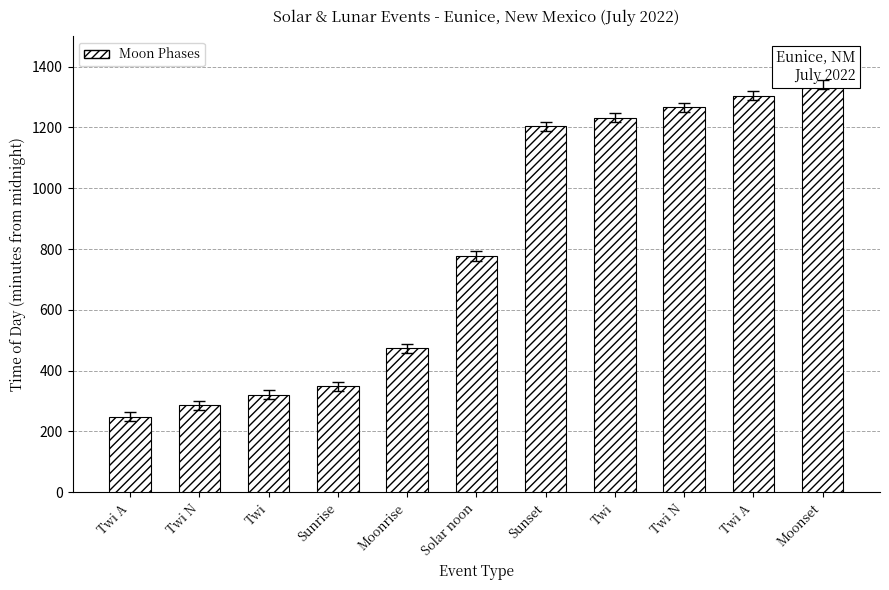

How many series are shown in this chart?

1